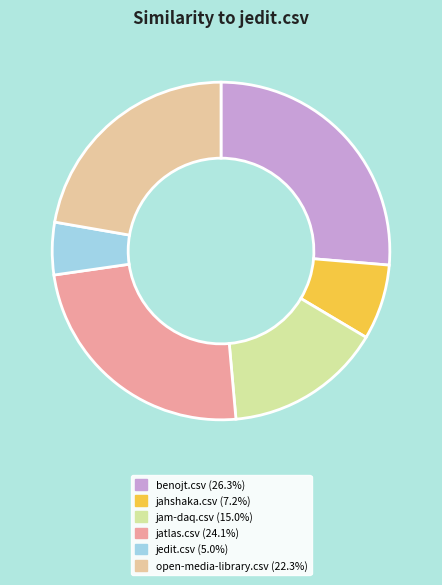

True or false: jam-daq.csv accounts for 8% of the total.

False